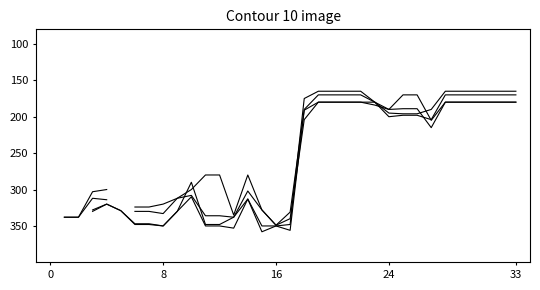

What is the label of the 3rd point from the right?

31